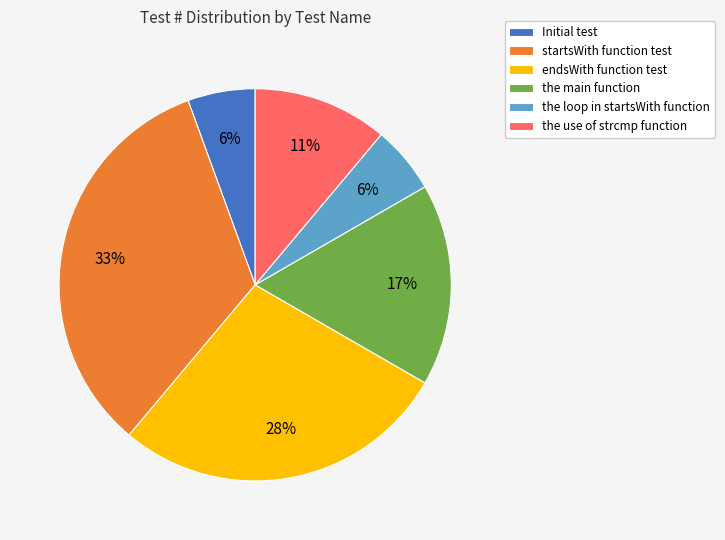

Which slice is the largest?

startsWith function test